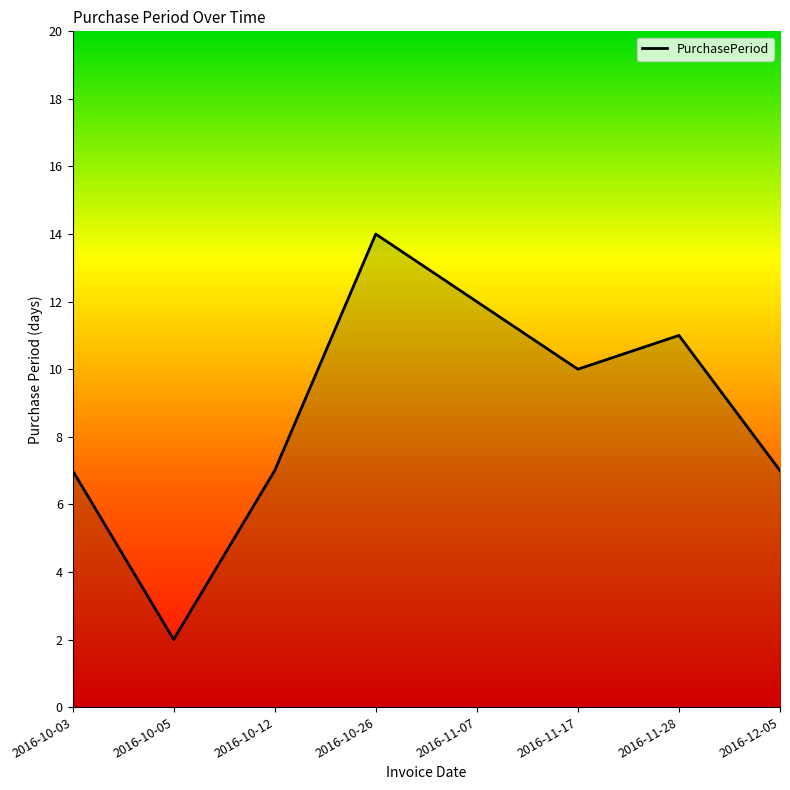

At which category does the data reach its first local peak?

2016-10-26